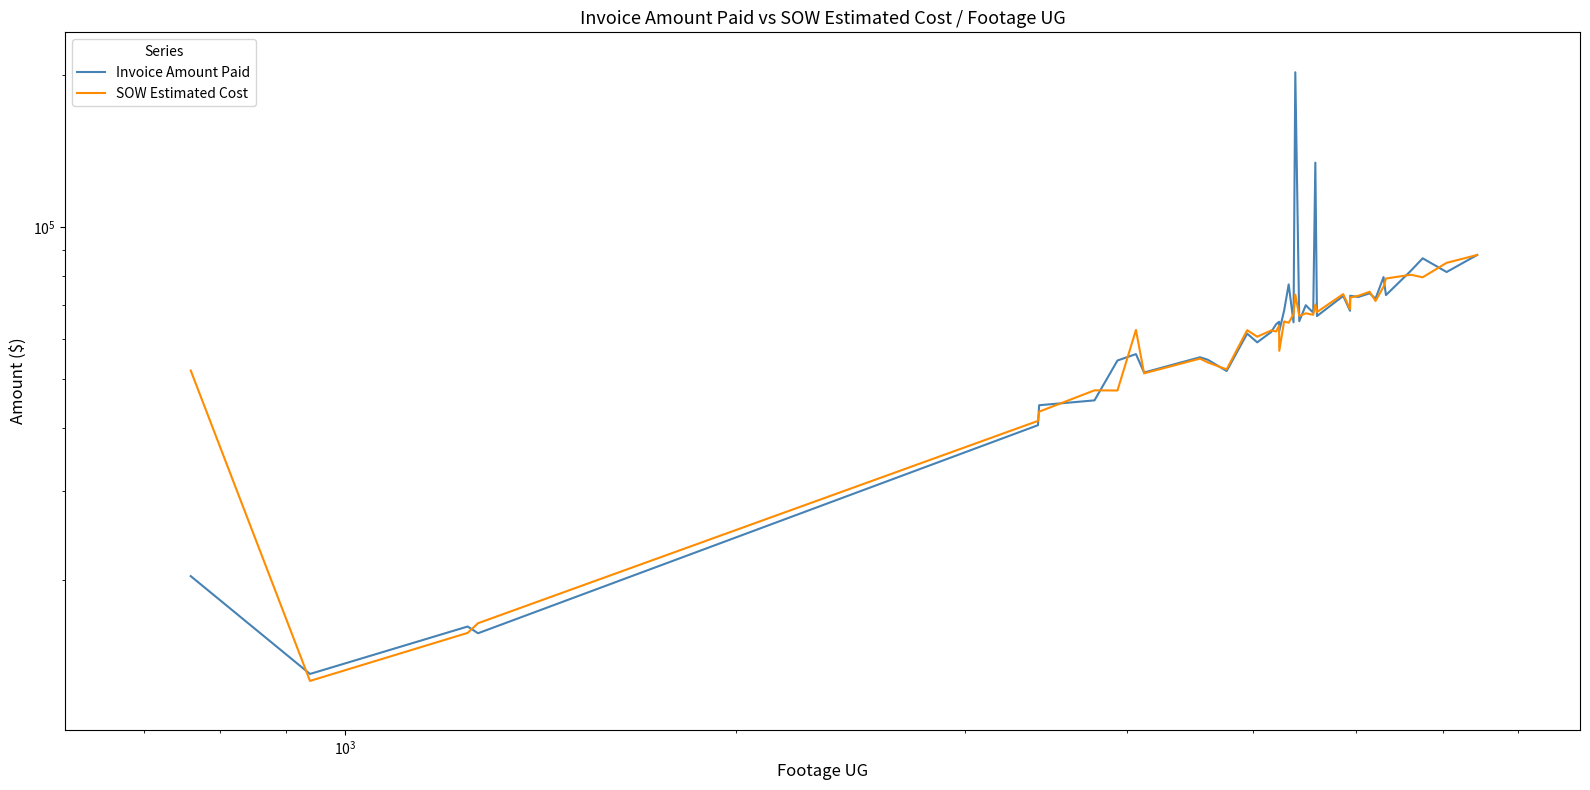

What are all the series names shown in the legend?

Invoice Amount Paid, SOW Estimated Cost